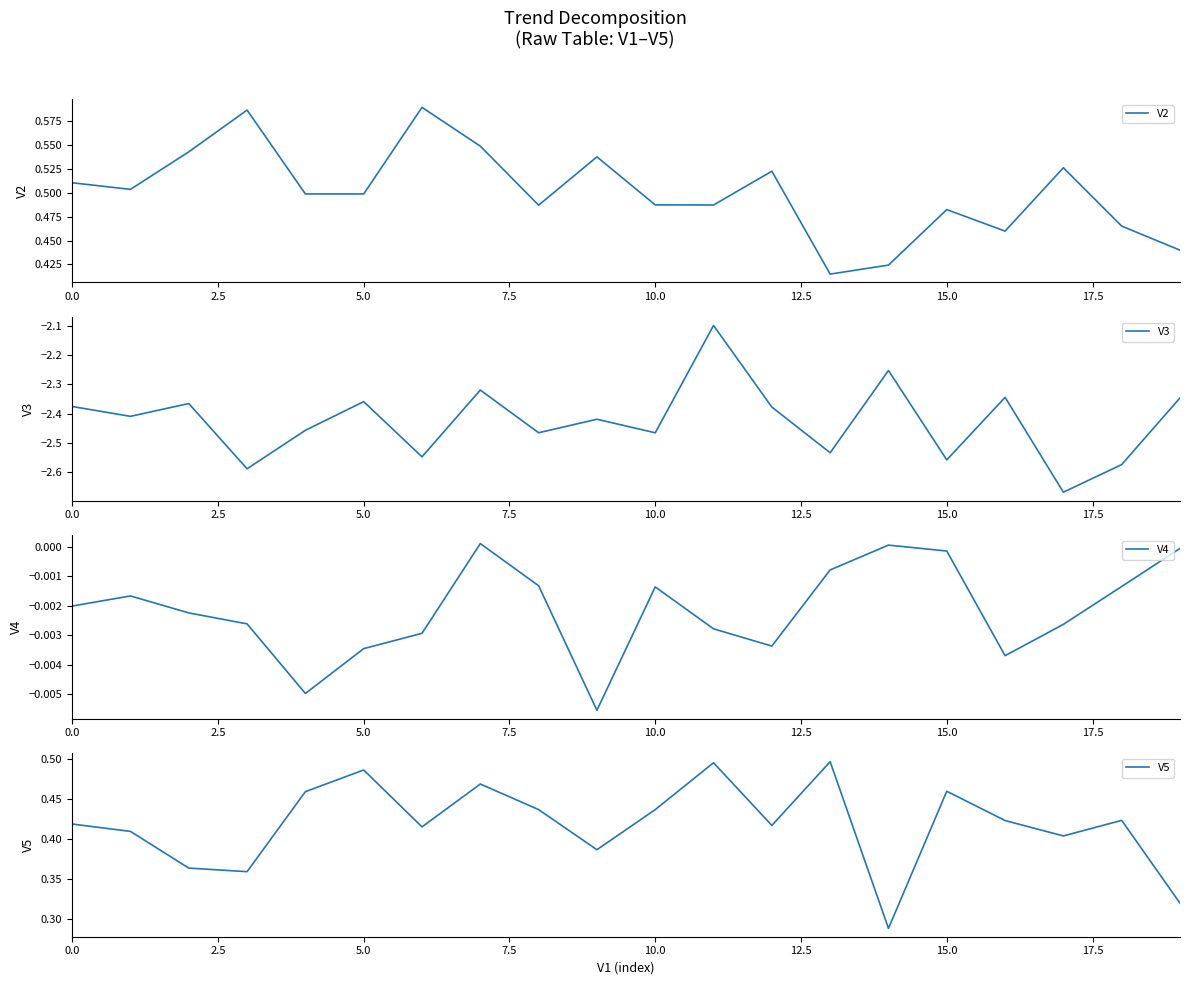

Count the number of categories in the chart.

20